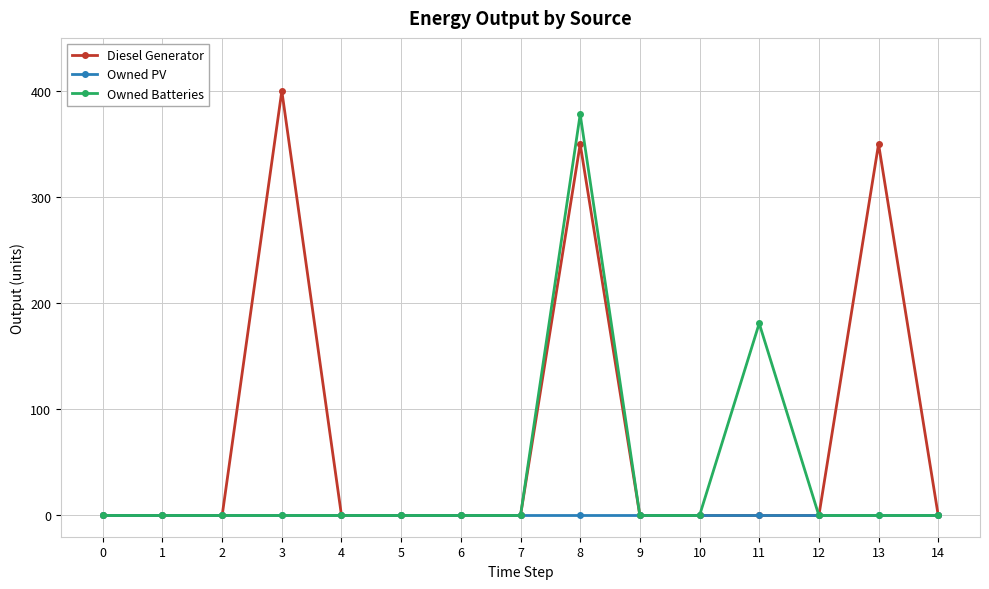

List the series in order of their peak value, highest first.

Diesel Generator, Owned Batteries, Owned PV